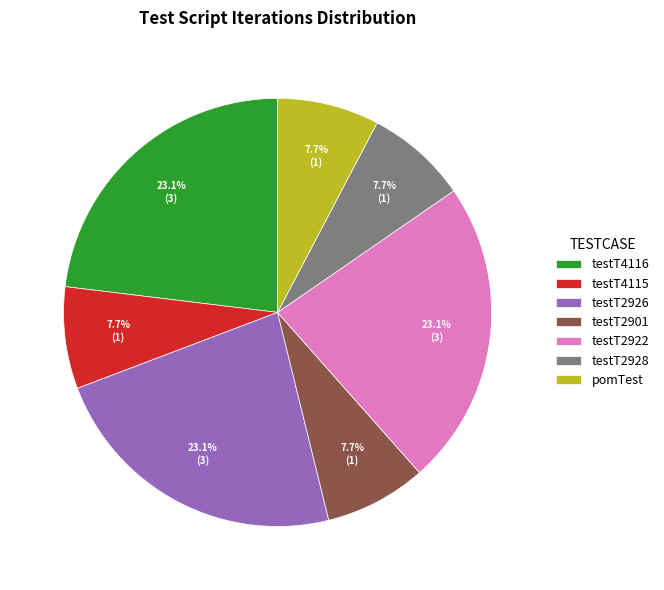

How many slices are in this pie chart?

7